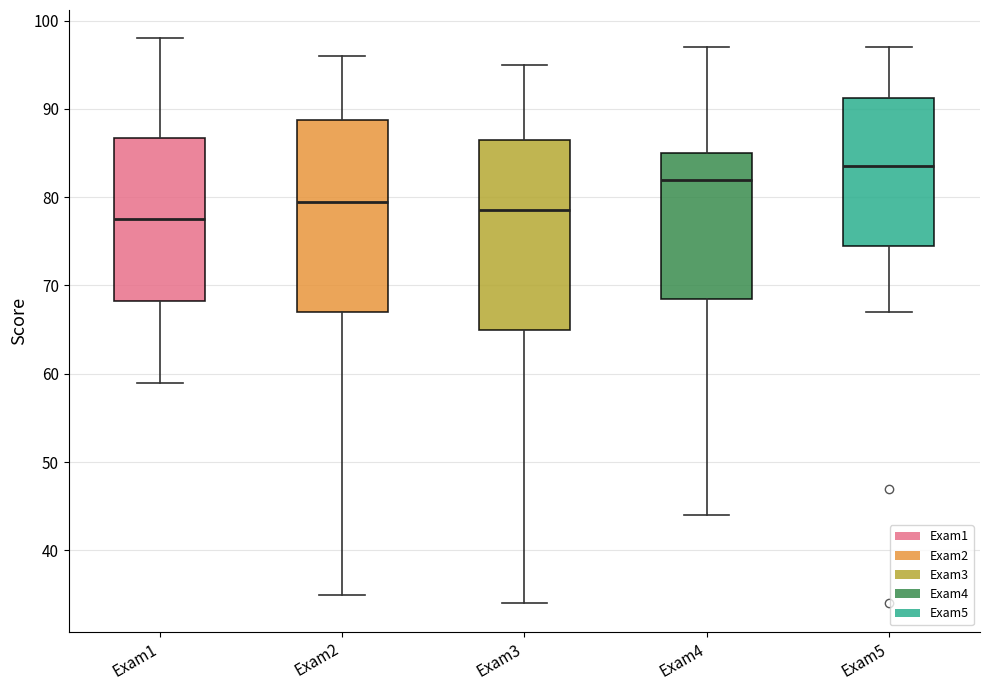

Which box's median line is the highest?

Exam5